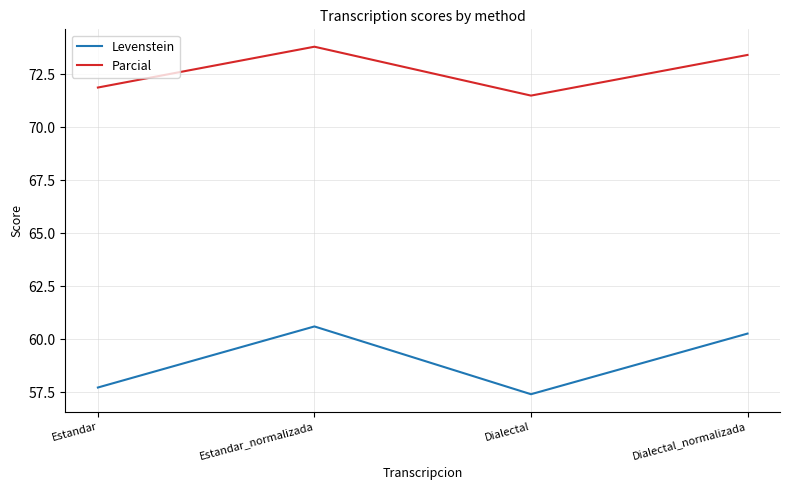

The Levenstein series shows 89.8 at Estandar. True or false?

False